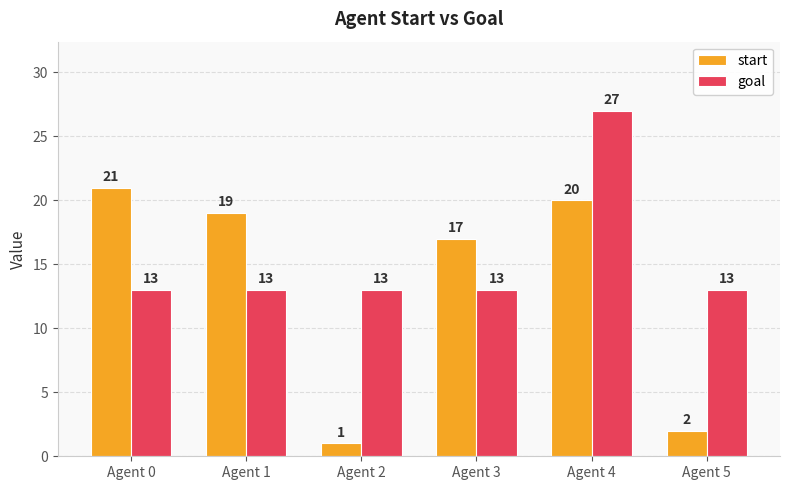

Which category has the highest value in the goal series?

Agent 4